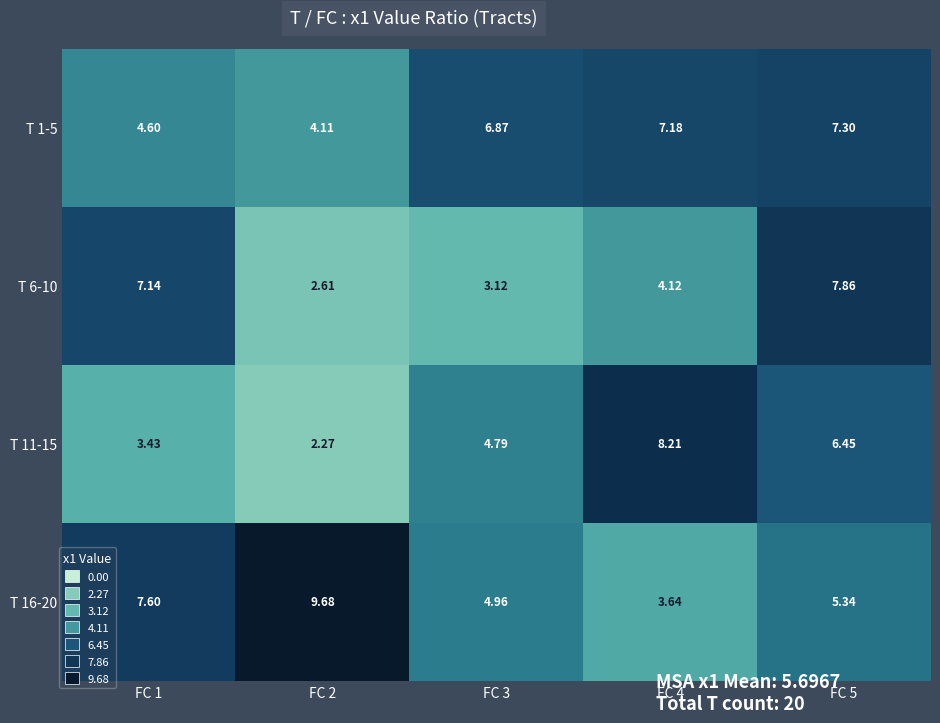

How many distinct data groups are displayed?

4